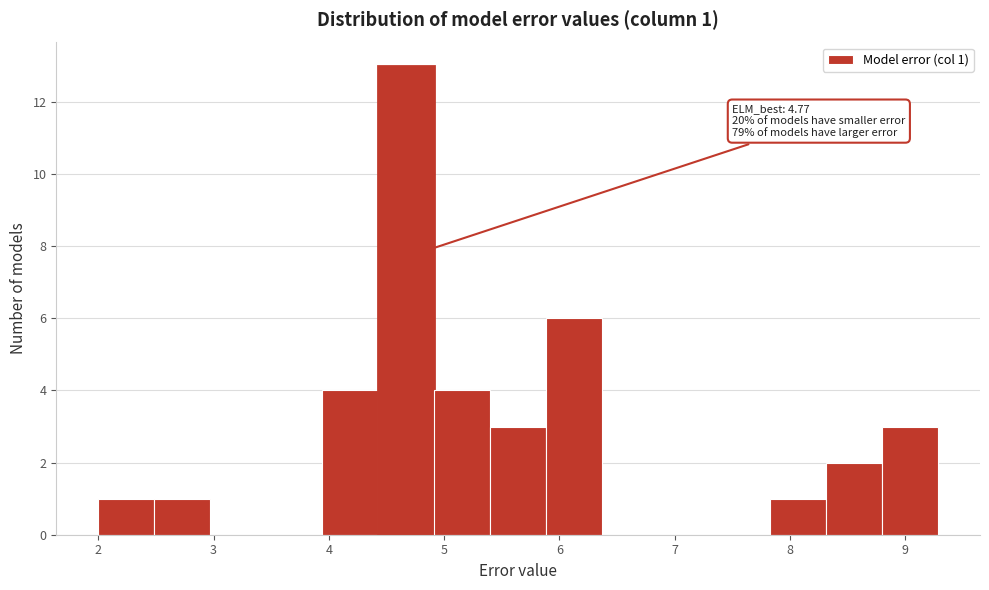

Over which range of the x-axis is the bar tallest?

4.4 to 4.9